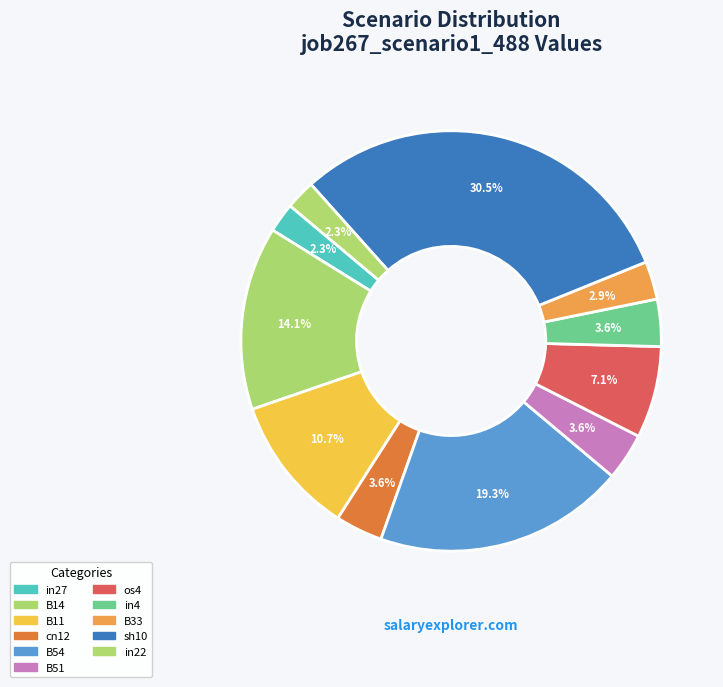

To the nearest percent, what portion does B33 represent?

3%